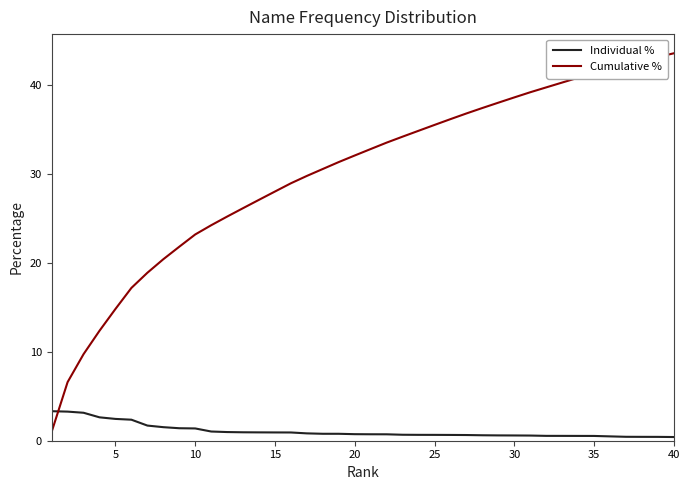

True or false: Cumulative % has more than 1 interior local peaks.

False